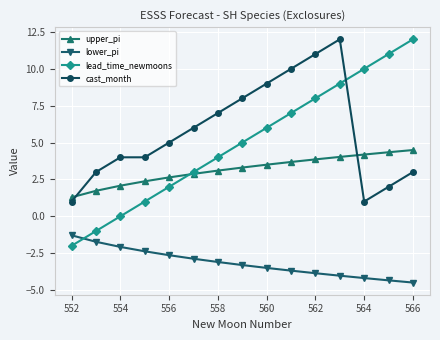

True or false: upper_pi and lower_pi cross at least once.

False